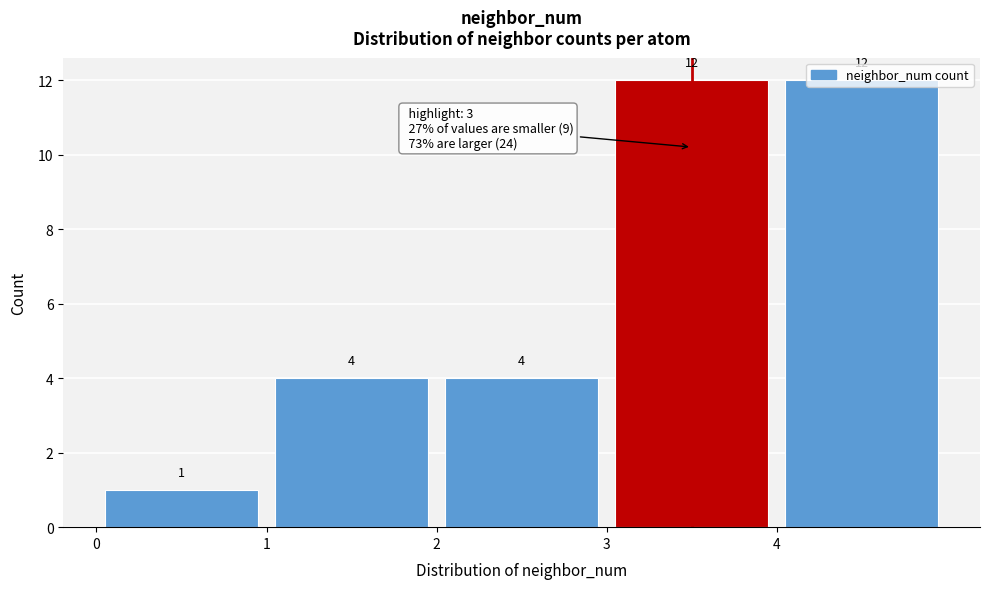

Reading left to right, transcribe this chart: for each bar, give the range it covers on the x-axis and its height.

0 to 1: 1
1 to 2: 4
2 to 3: 4
3 to 4: 12
4 to 5: 12